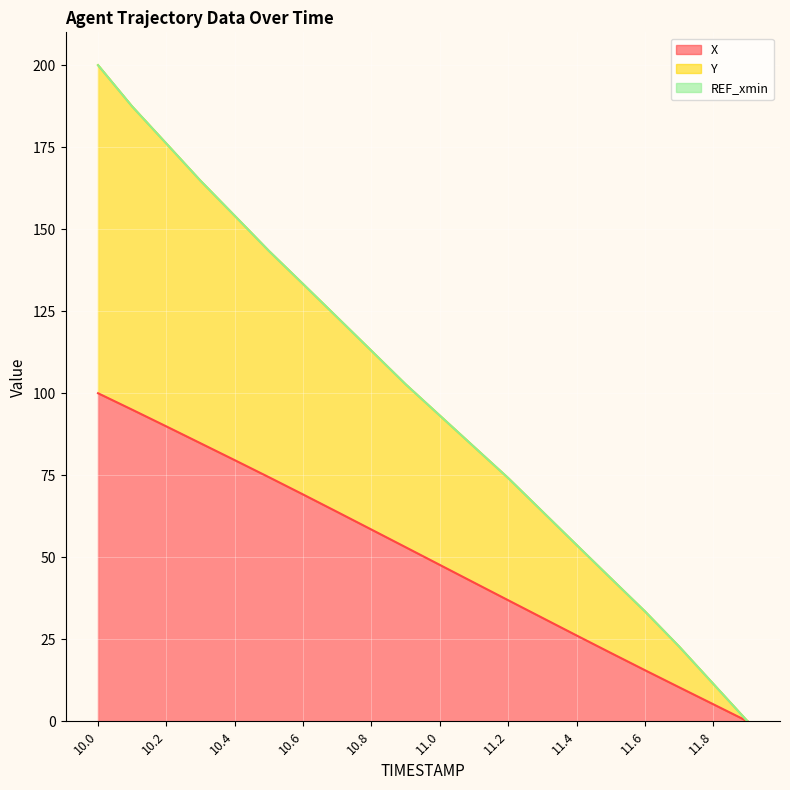

Reading right to left, list all the values displayed in this chart.

X: 0.0	5.2	10.4	15.6	20.8	26.2	31.5	36.9	42.3	47.7	53.1	58.4	63.8	69.1	74.4	79.6	84.7	89.9	95.0	100.0
Y: 0.0	11.4	22.8	33.5	43.6	53.7	63.9	74.1	83.6	93.2	102.7	112.9	123.1	133.3	143.4	154.1	164.7	176.1	187.4	200.0